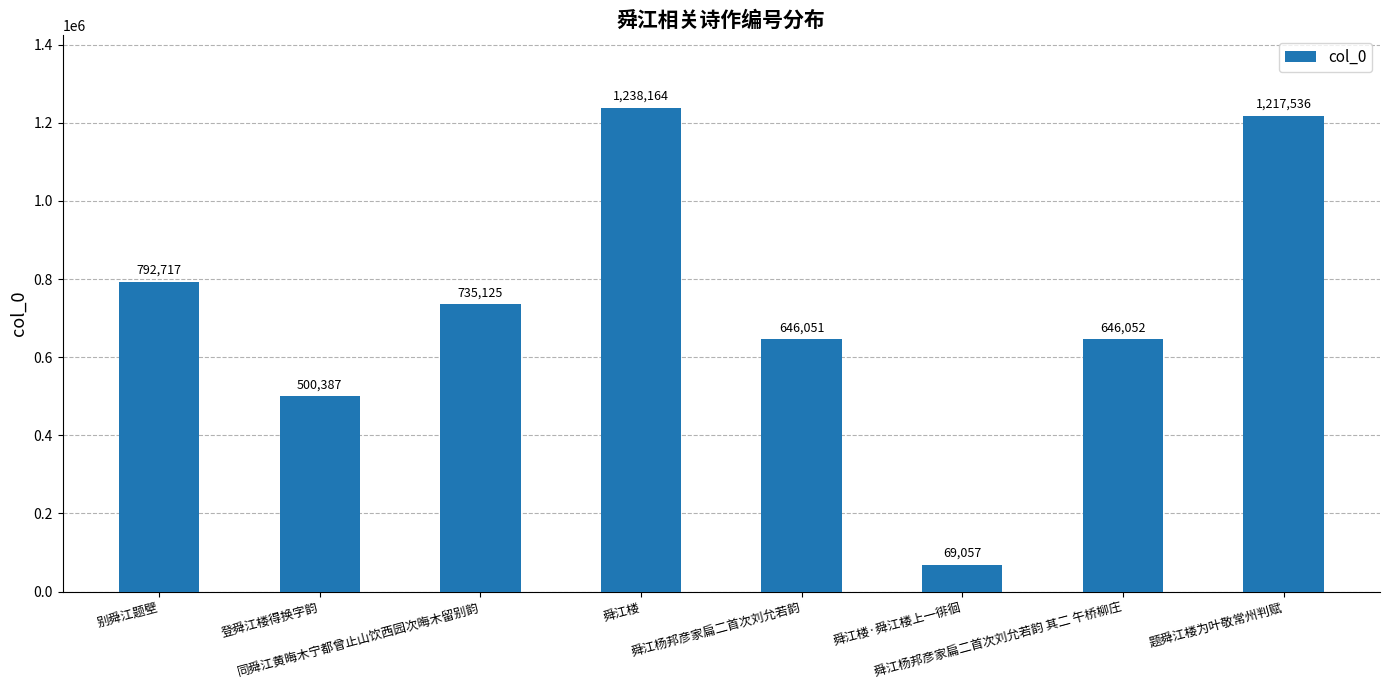

Which label corresponds to the smallest value in the chart?

舜江楼·舜江楼上一徘徊